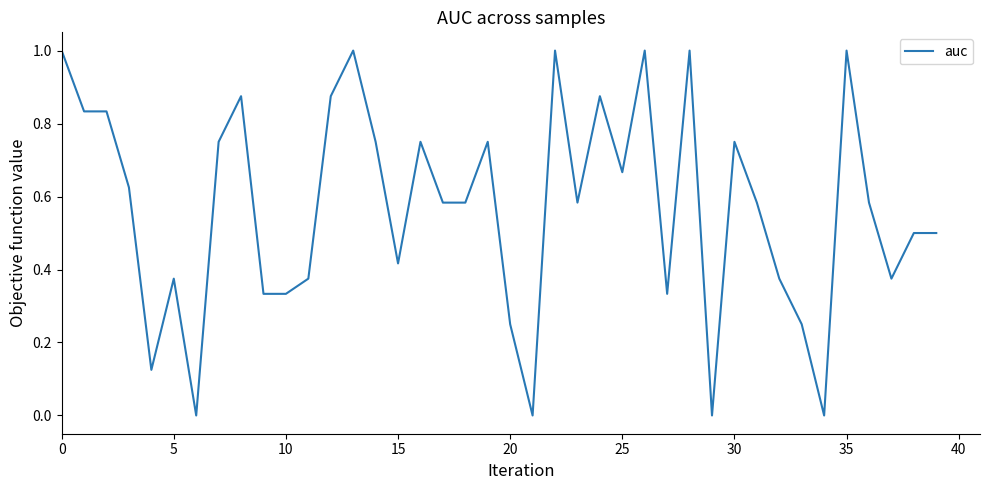

What is the difference between the maximum and minimum values?

1.0